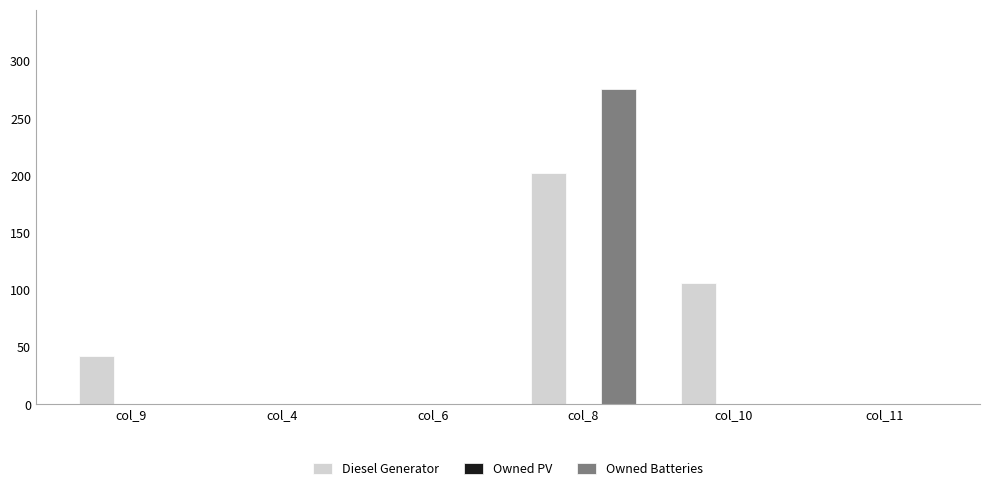

Reading left to right, transcribe all the data shown in this chart.

Diesel Generator: col_9=42	col_4=0	col_6=0	col_8=202	col_10=106	col_11=0
Owned Batteries: col_9=0	col_4=0	col_6=0	col_8=276	col_10=0	col_11=0